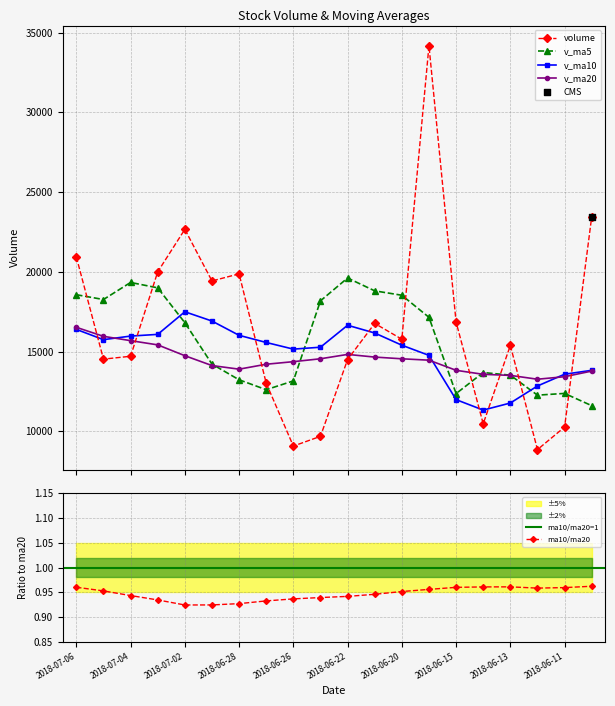

Is the value of v_ma10 at 2018-07-05 greater than the value of v_ma5 at 2018-07-02?

No